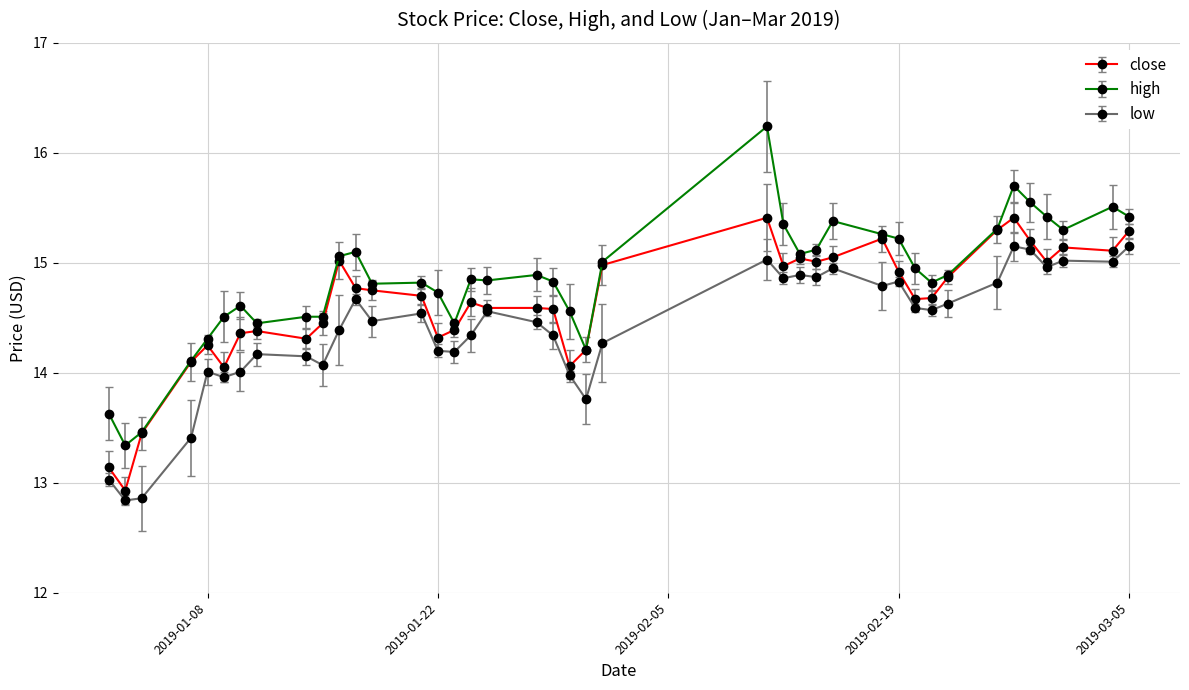

What is the difference between the maximum and minimum values in the close series?

2.5